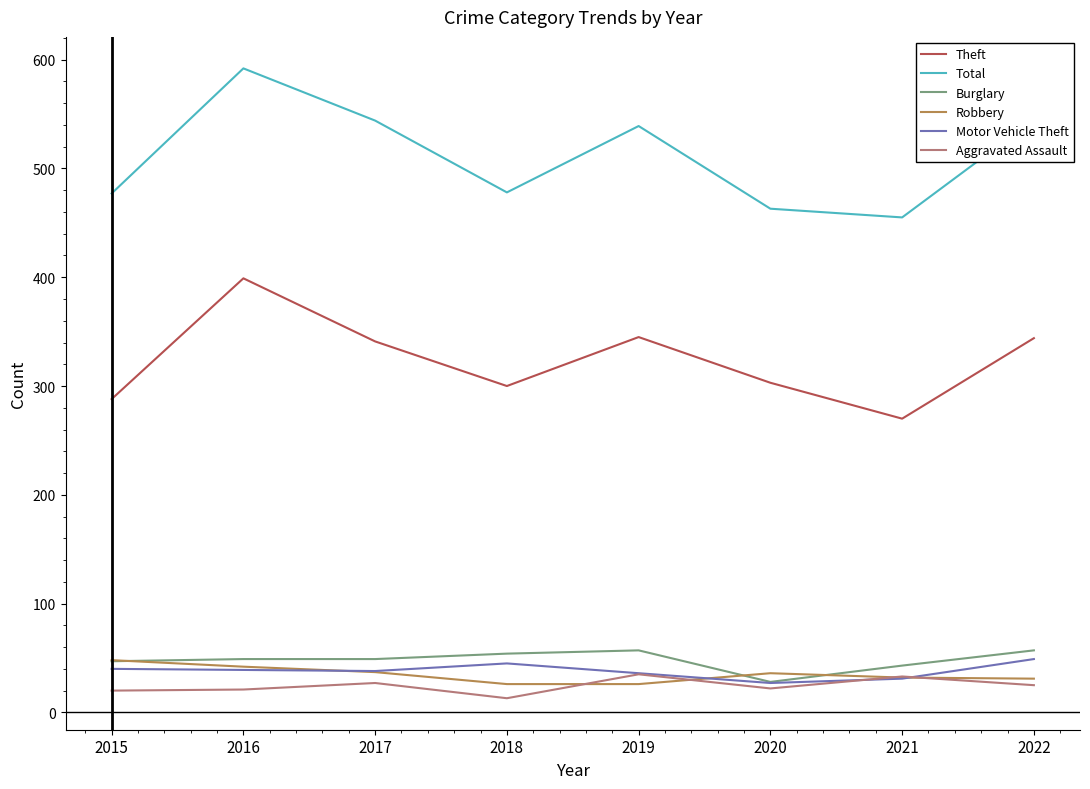

True or false: Aggravated Assault and Total intersect in this chart.

False